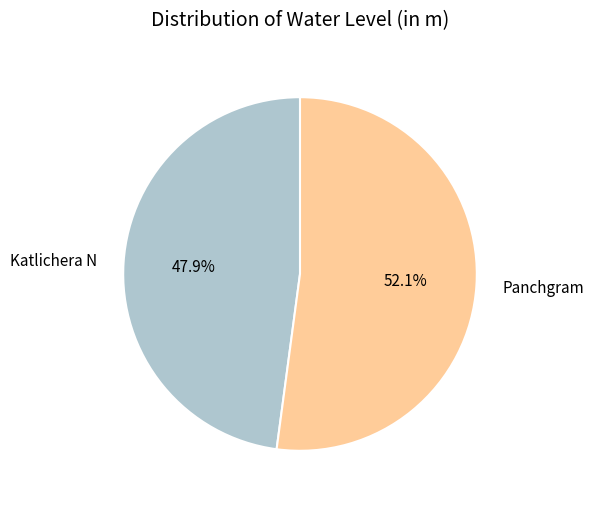

What percentage is NOT represented by Katlichera N?

52.1%